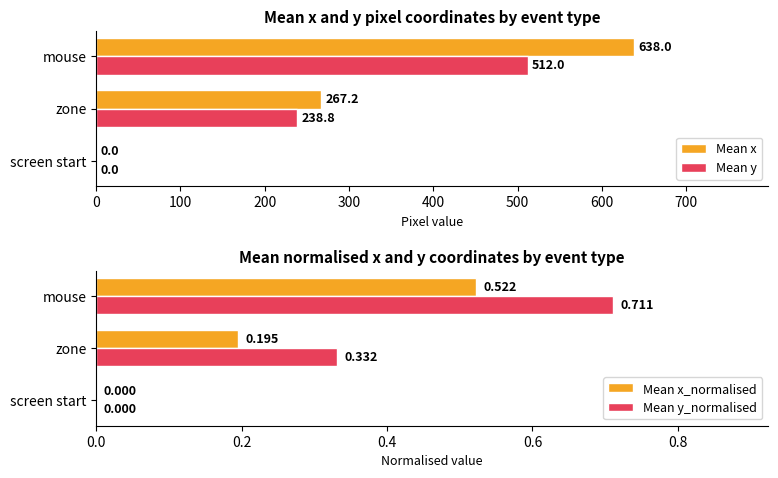

How many categories are shown in the chart?

3